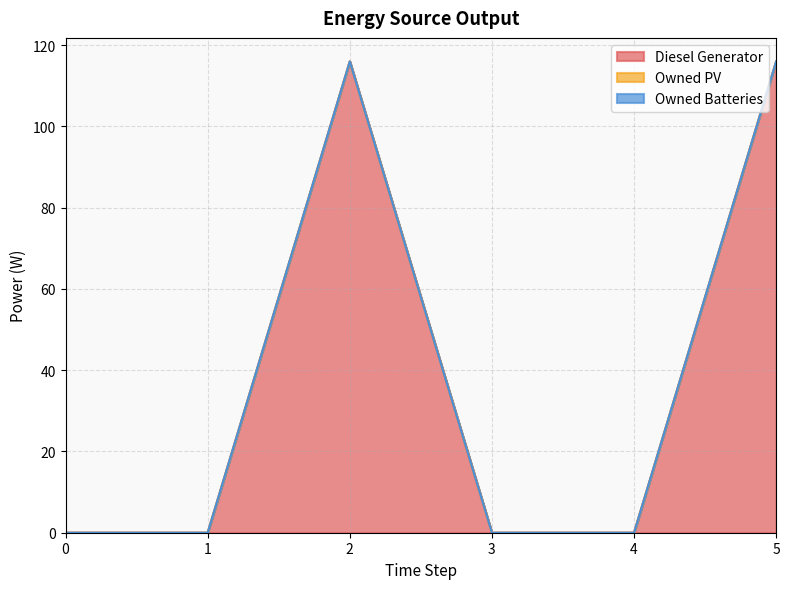

Reading right to left, extract all data points from this chart.

Diesel Generator: 116	0	0	116	0	0
Owned PV: 0	0	0	0	0	0
Owned Batteries: 0	0	0	0	0	0